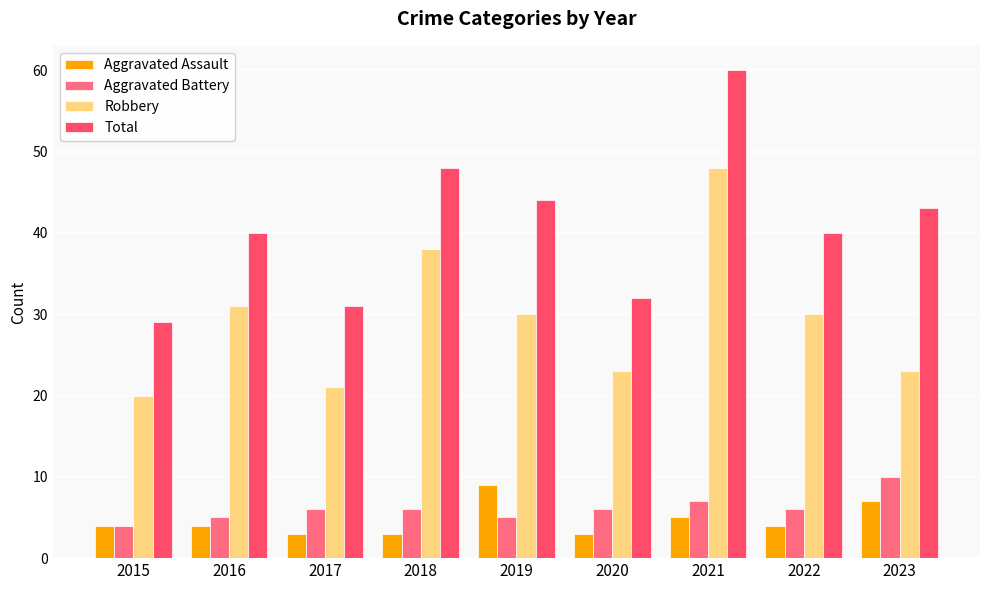

How many data points does each series have?

9